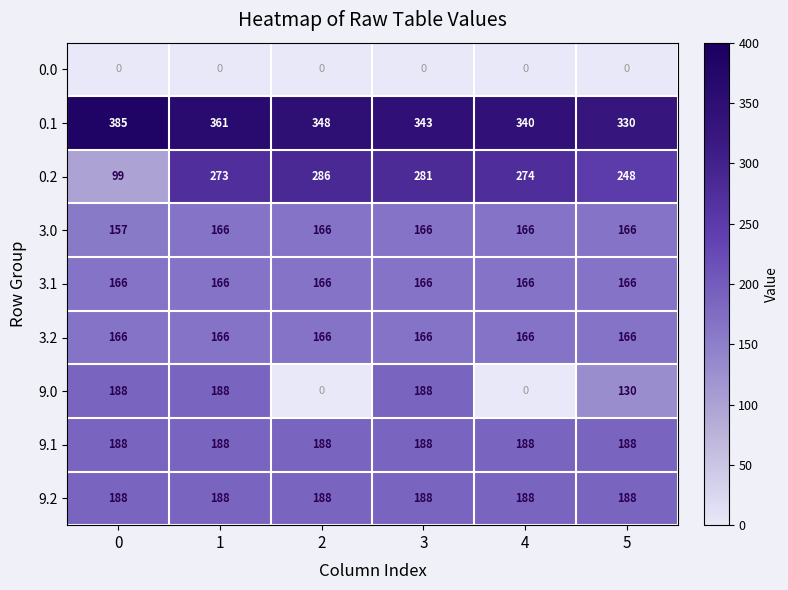

What is the sum of the 3.2 values at 1 and 5?

332